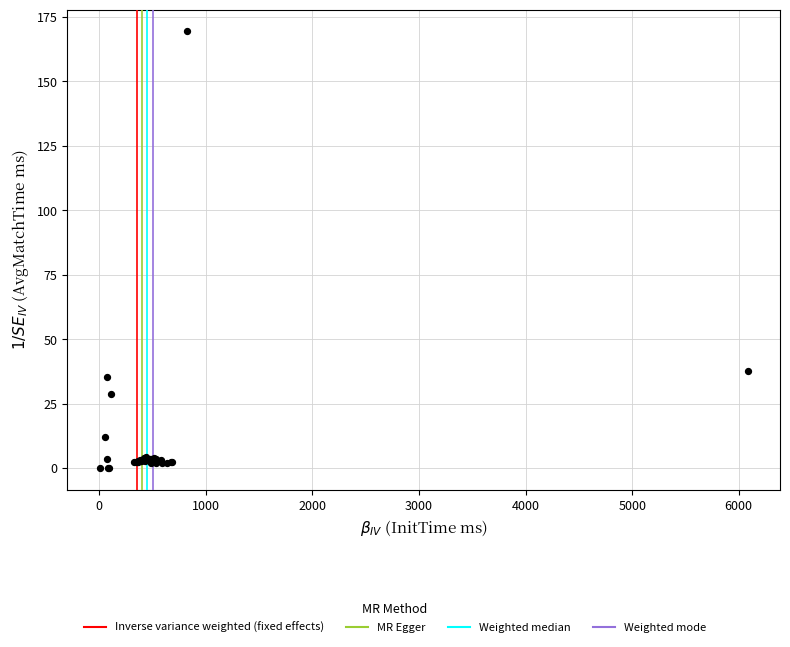

What Y value in the scatter plot is closest to 84?

37.5